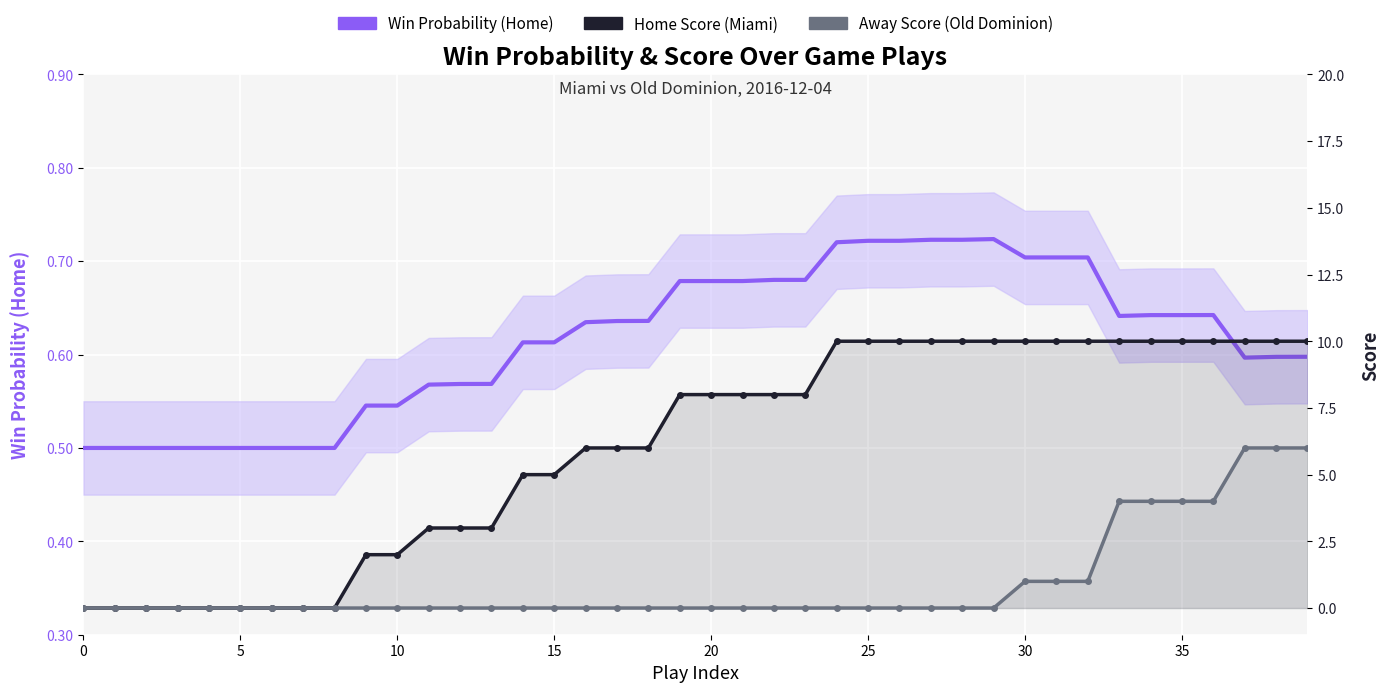

What is the difference between the Home Score (Miami) values at 27 and 22?

2.0